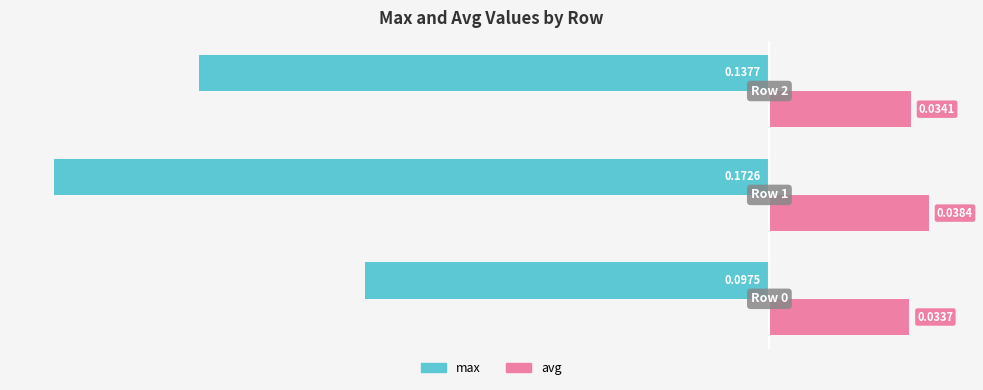

Rank the series by their average value, from lowest to highest.

max, avg